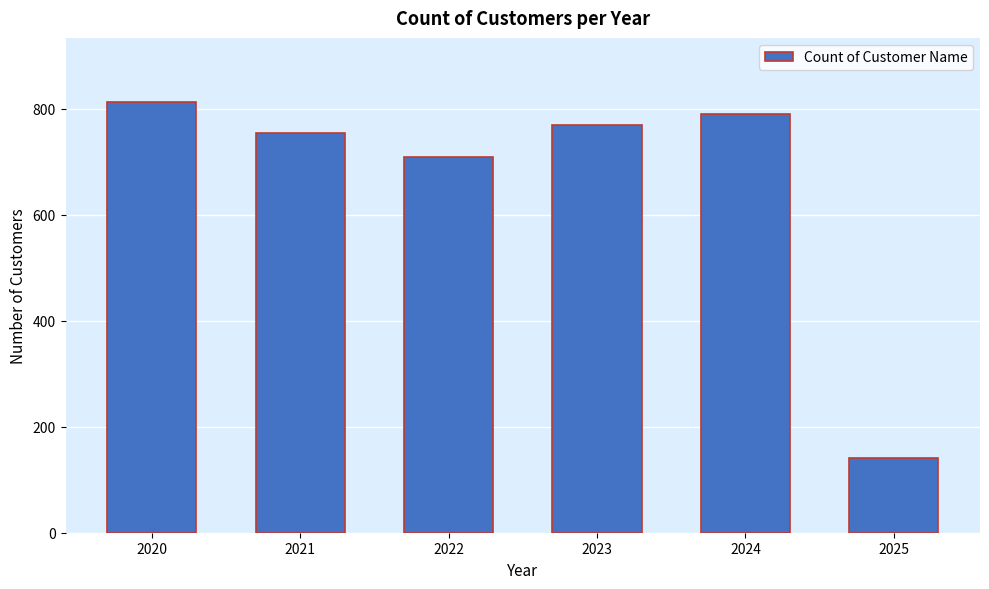

Reading right to left, what are all the values shown in this chart?

2025=141	2024=790	2023=769	2022=709	2021=755	2020=812